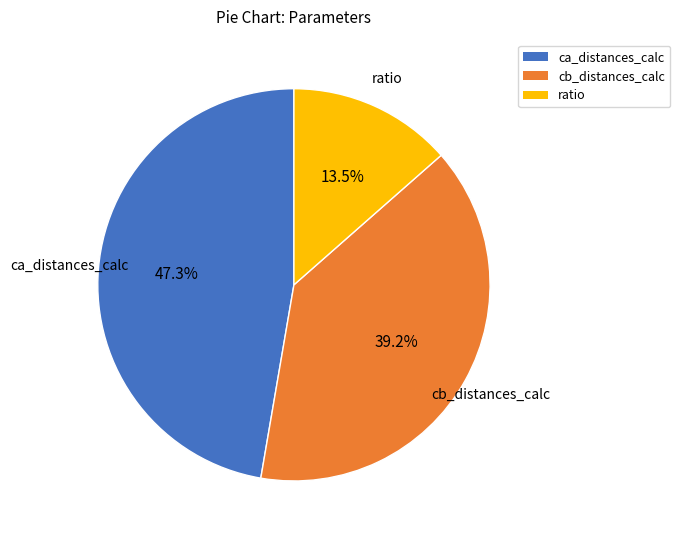

Which category has the smallest portion of the pie?

ratio